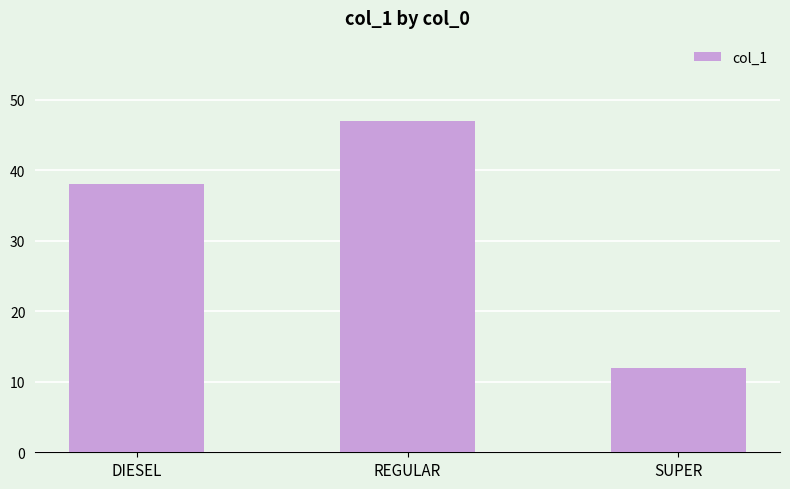

What is the average value?

32